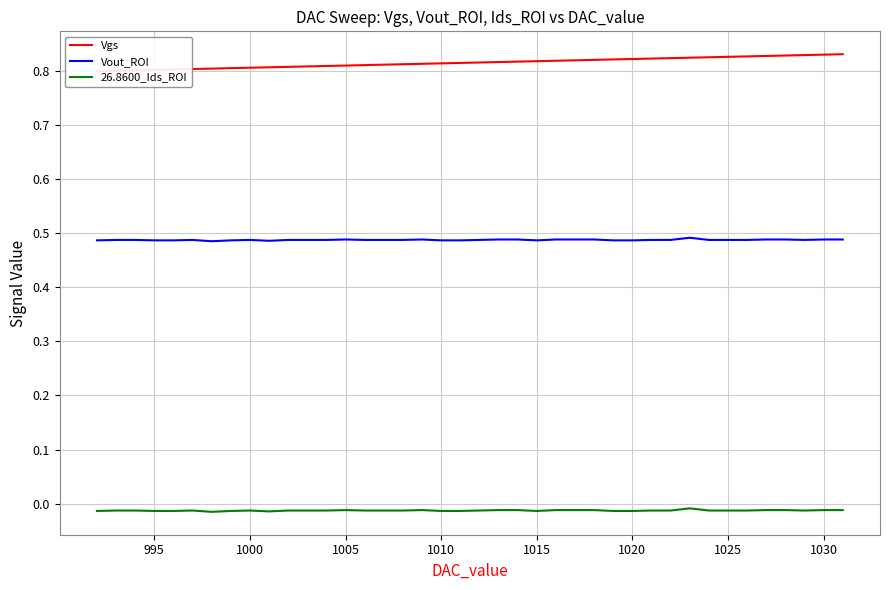

True or false: 26.8600_Ids_ROI and Vgs cross at least once.

False